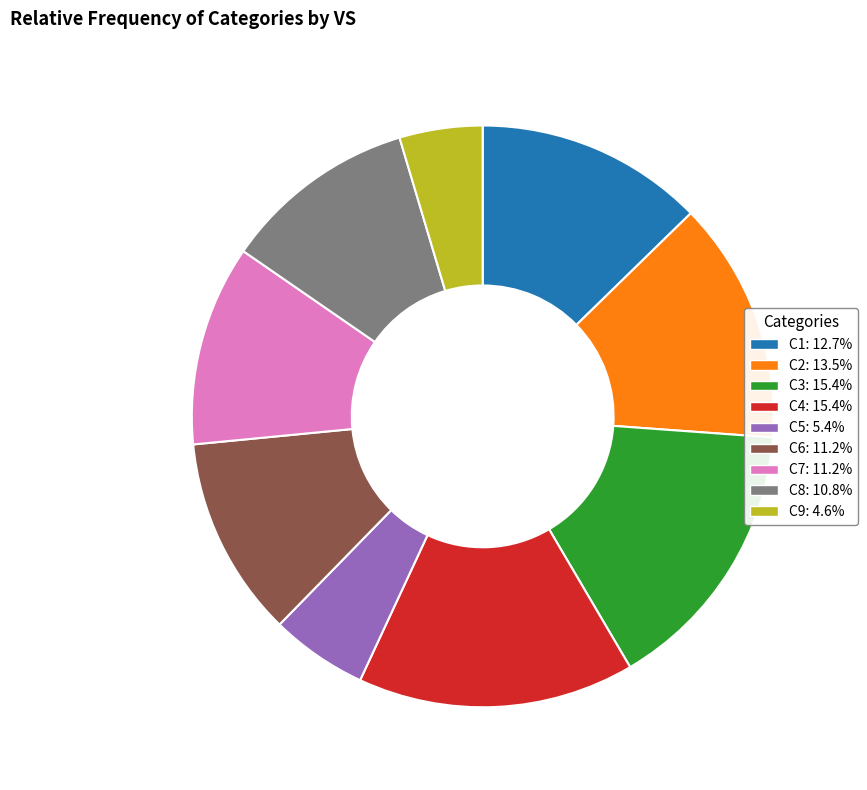

True or false: C4 accounts for 3% of the total.

False